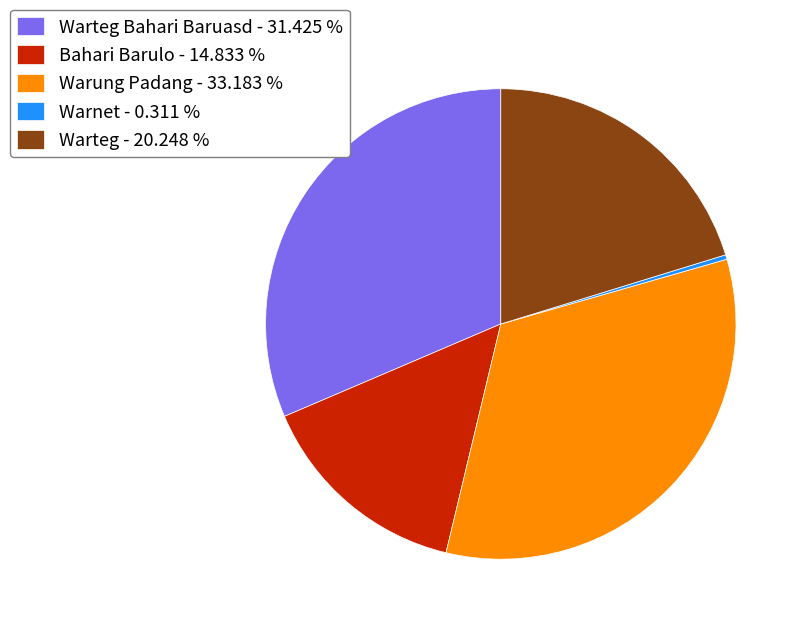

What is the ratio of the value at Warteg Bahari Baruasd - 31.425 % to the value at Warteg - 20.248 %?

1.6